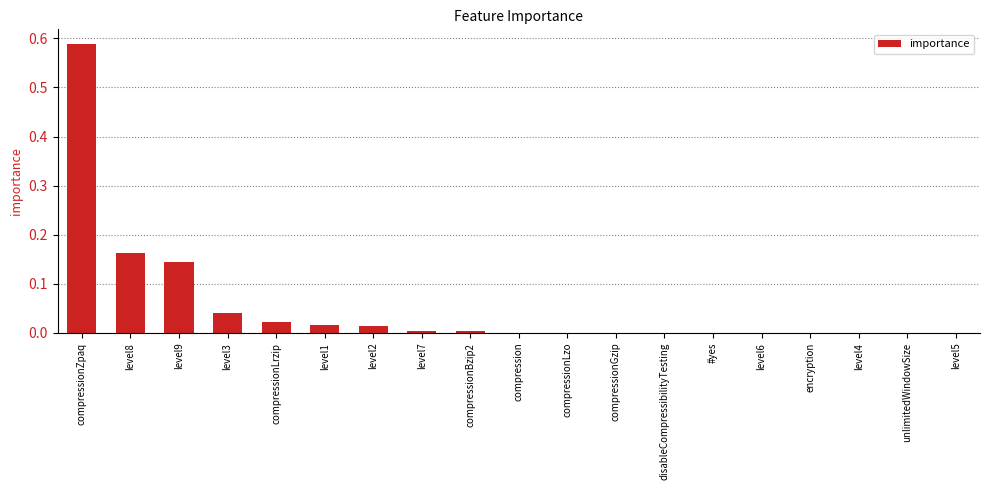

The chart shows a value of 0.3 at level5. True or false?

False